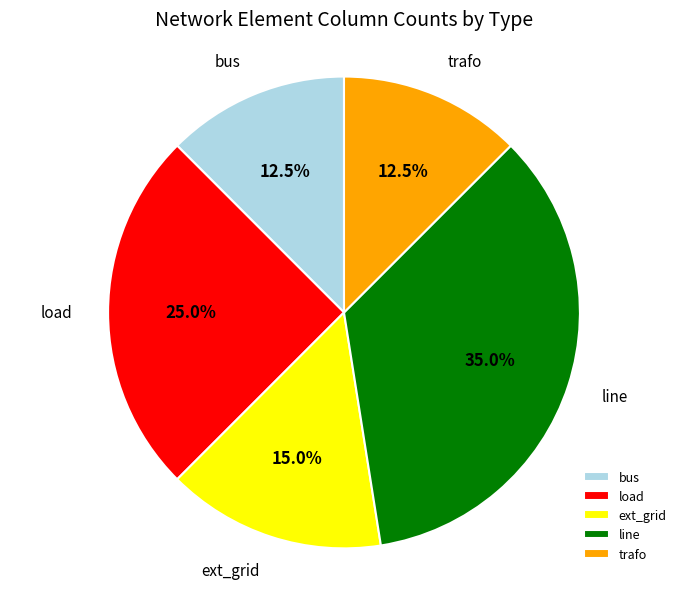

What is the largest slice in the pie chart?

line